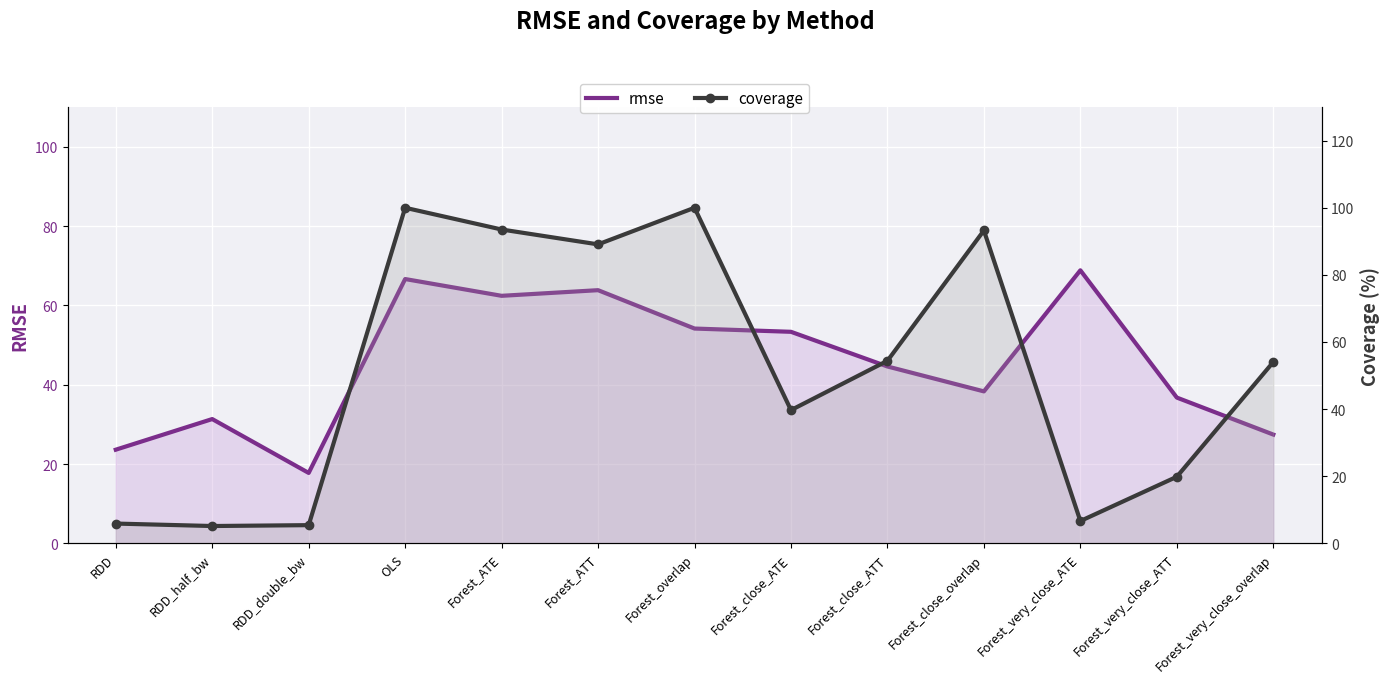

What position from the left is Forest_close_ATT?

9